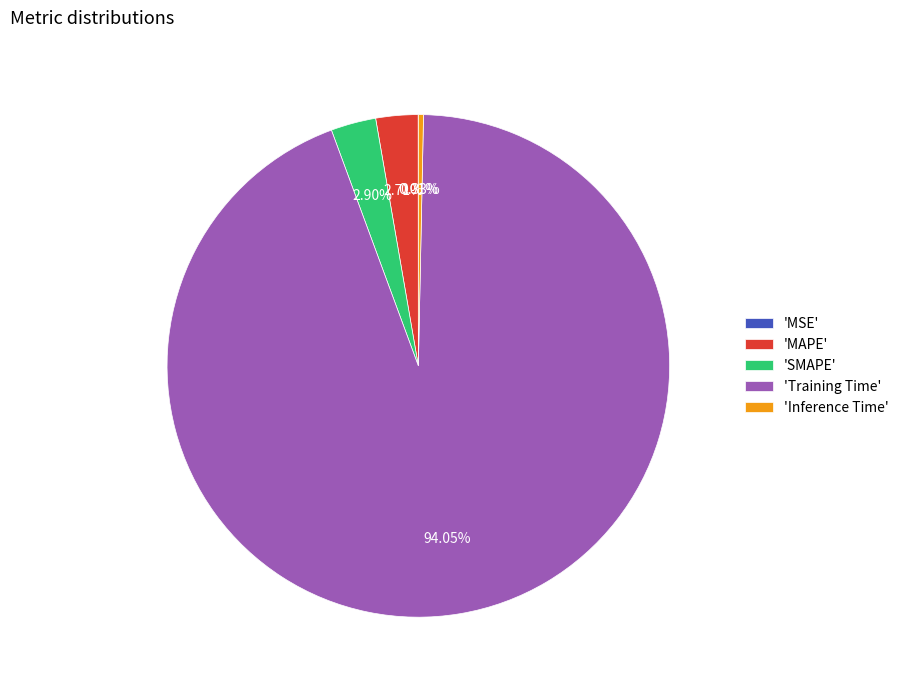

Which slice is the largest?

'Training Time'